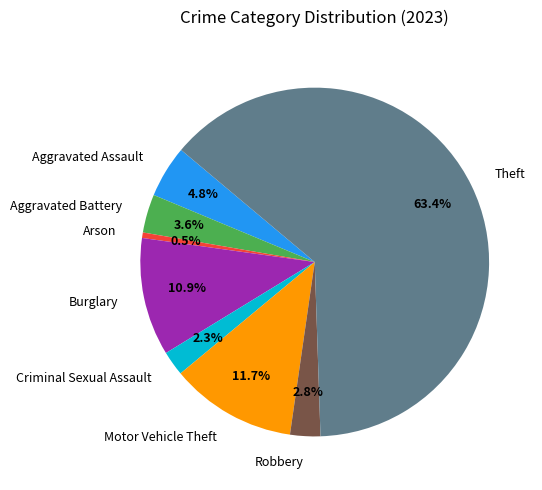

Is there a majority slice in this chart?

Yes